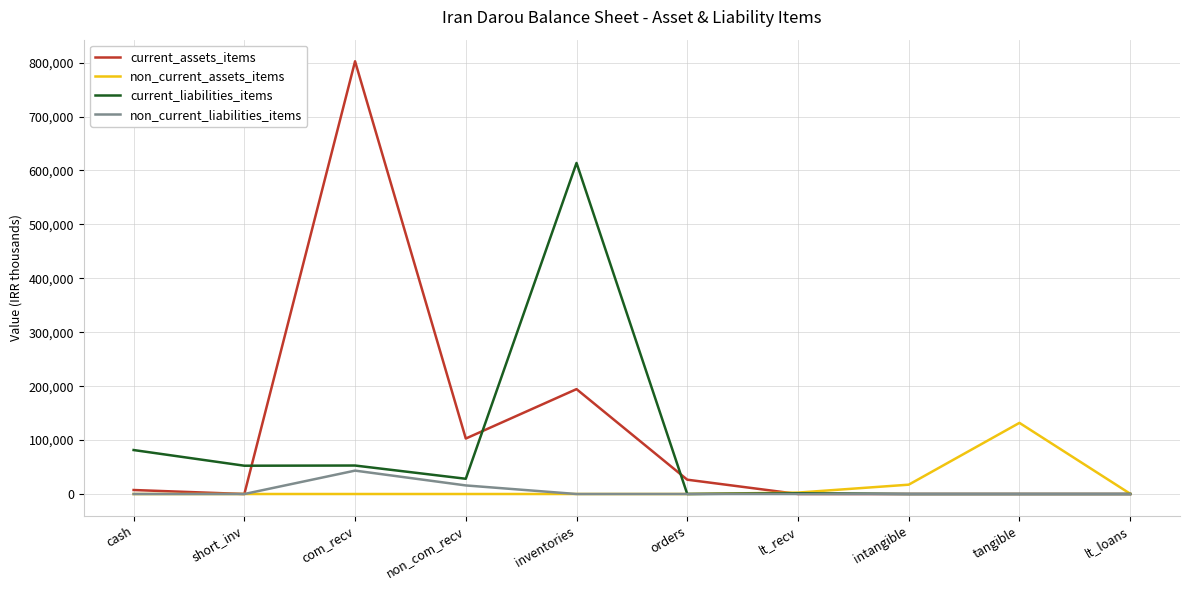

The non_current_assets_items series shows 77924 at non_com_recv. True or false?

False